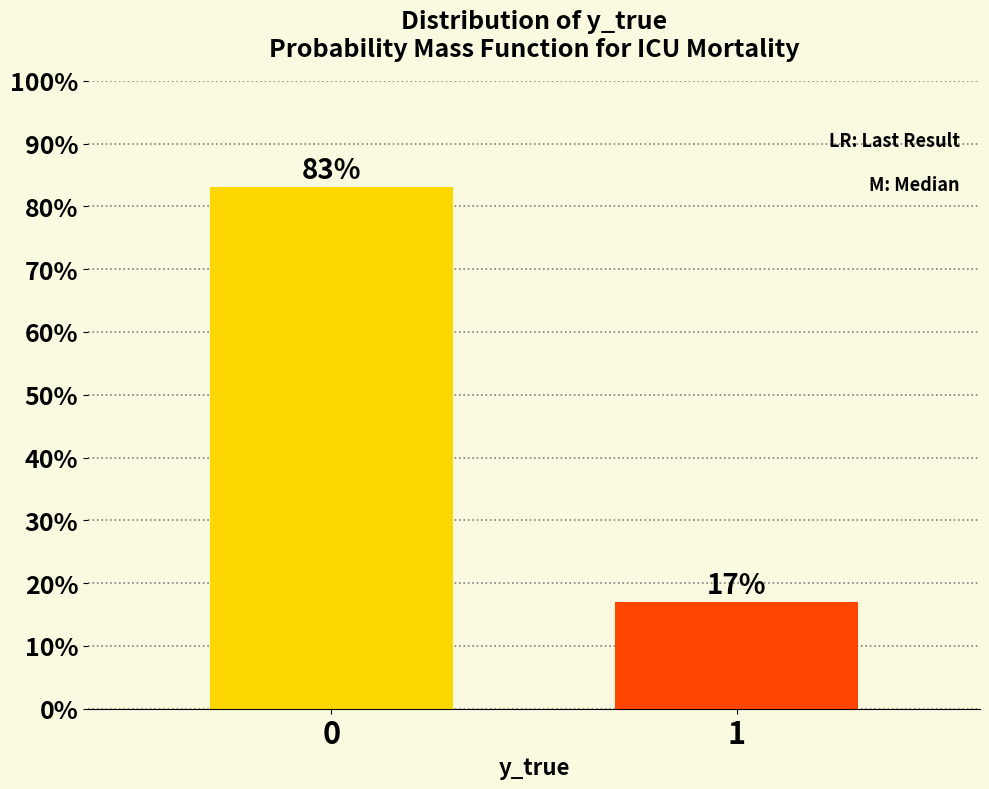

What is the value of the 1st bar from the left?

83.1